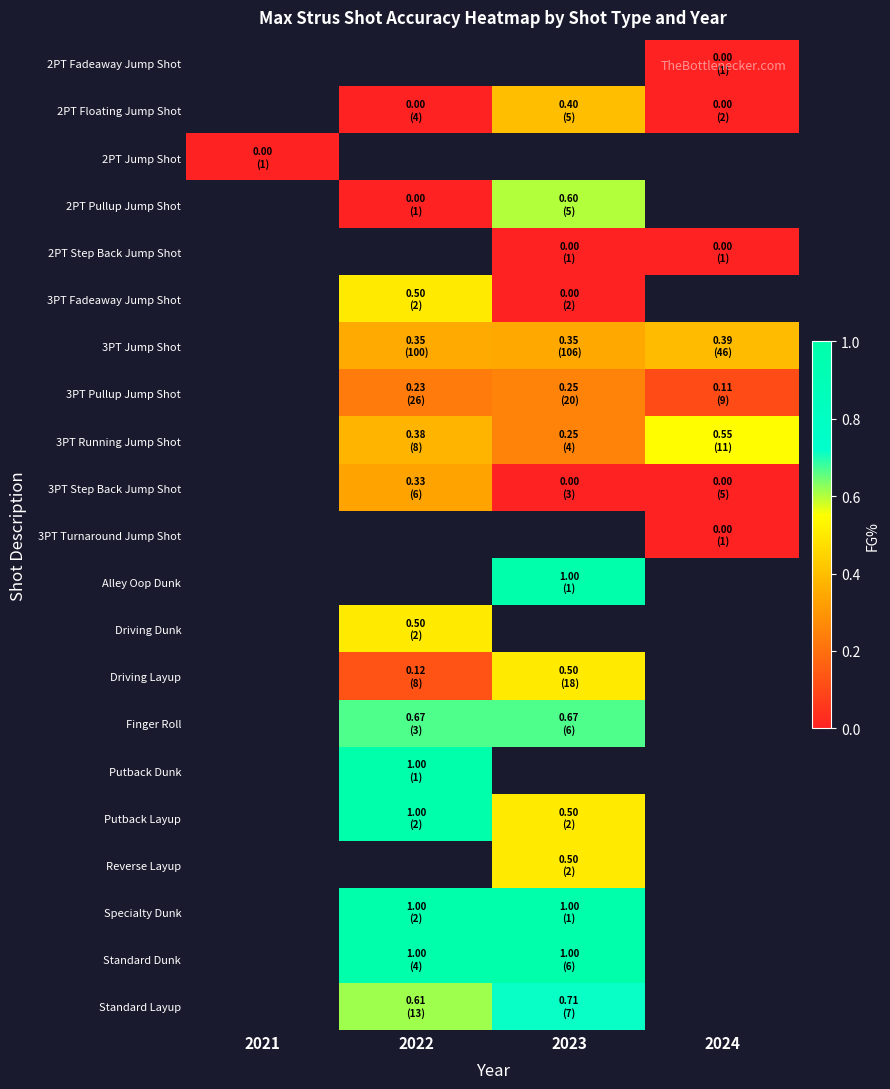

Which has a higher value, 2021 or 2022?

2022